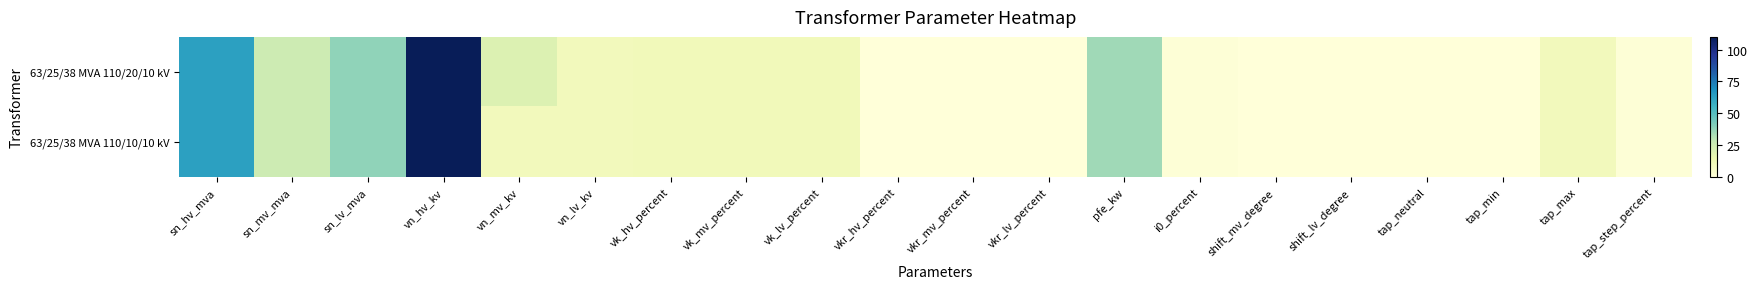

What is the total value across all series at vk_mv_percent?

20.8